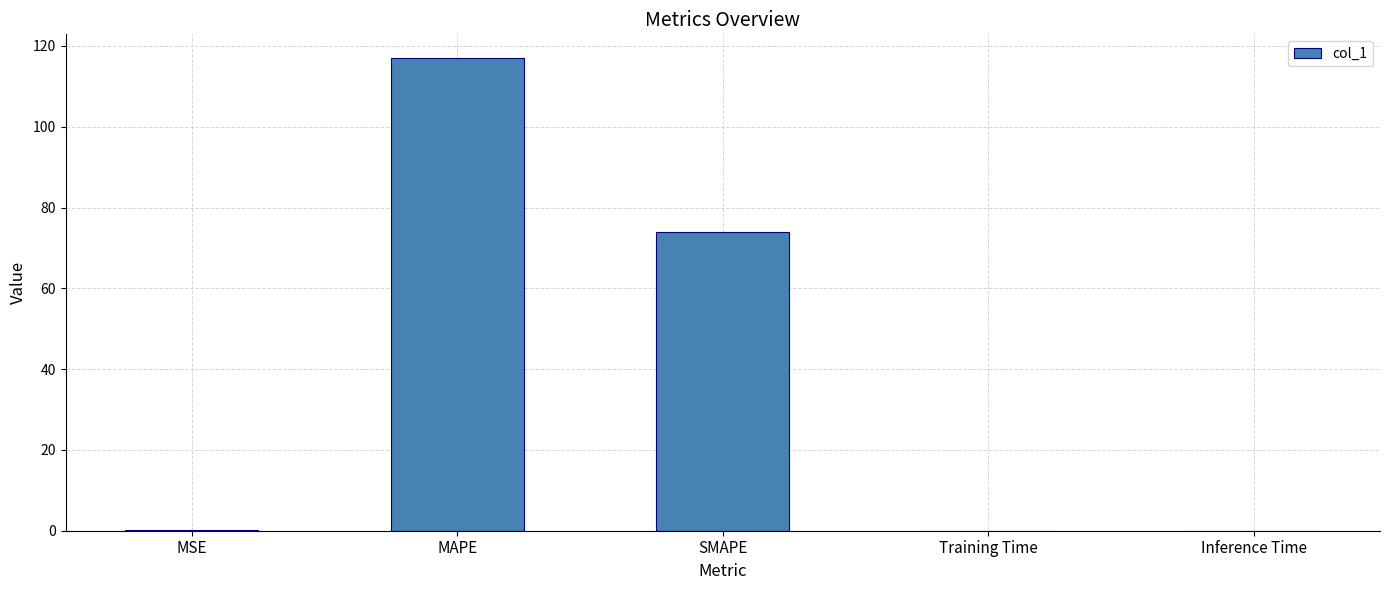

Is it true that the value at MAPE is 117.0?

True